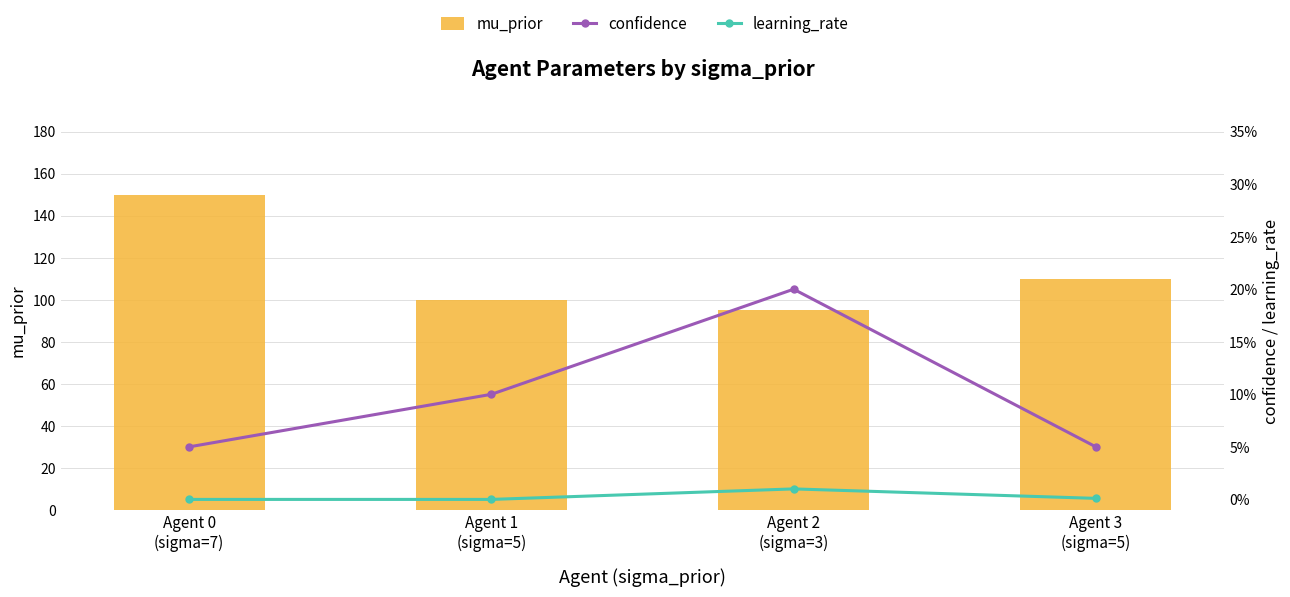

At Agent 0
(sigma=7), list the series in order from largest to smallest.

mu_prior, confidence, learning_rate